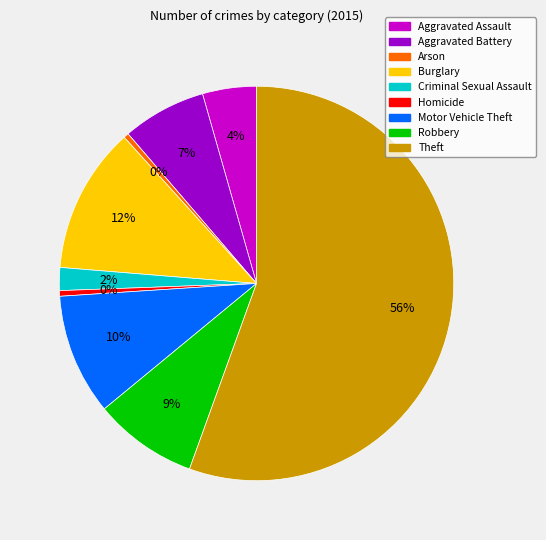

Combined, do Motor Vehicle Theft and Homicide account for over 50%?

No